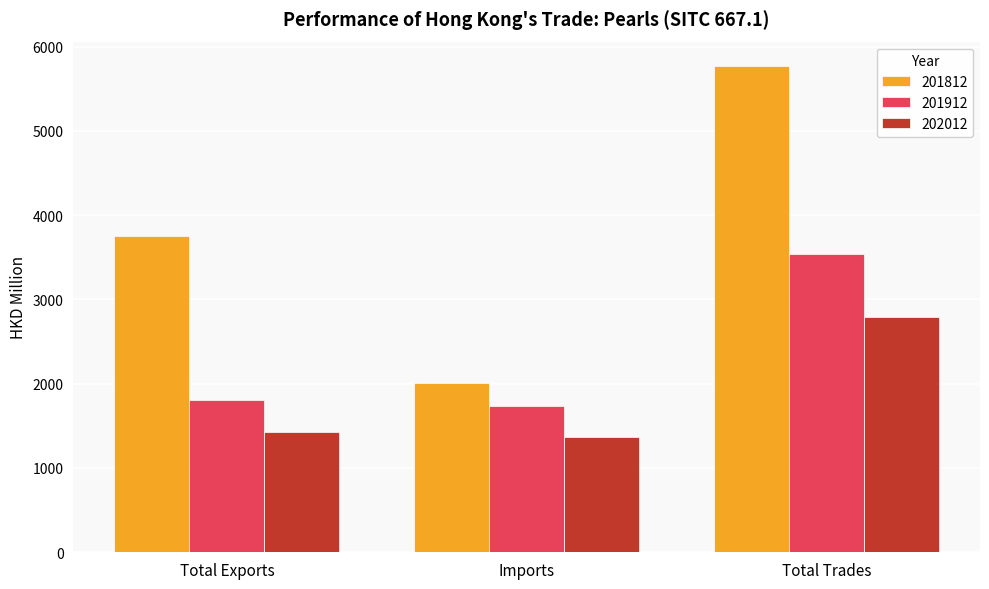

What value does the 201912 series have at Total Exports?

1802.4